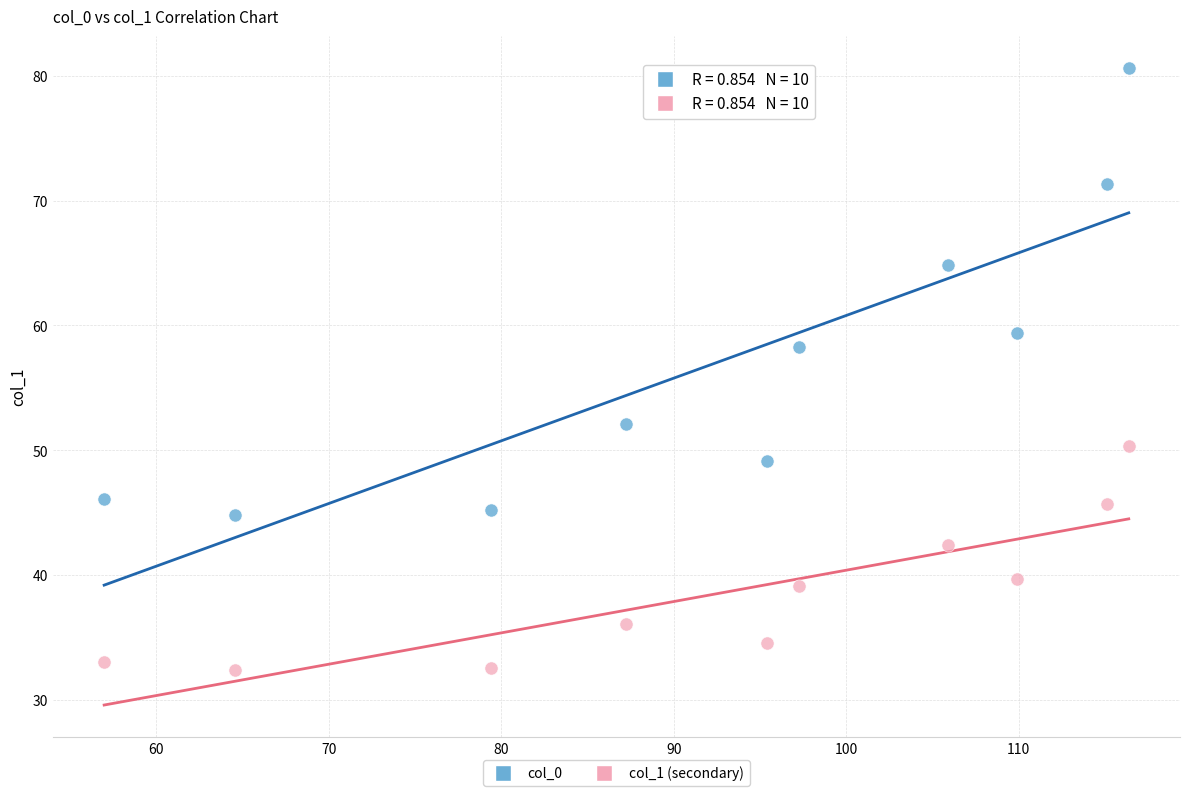

Across all data points, what is the range of X values (max minus min)?

59.4